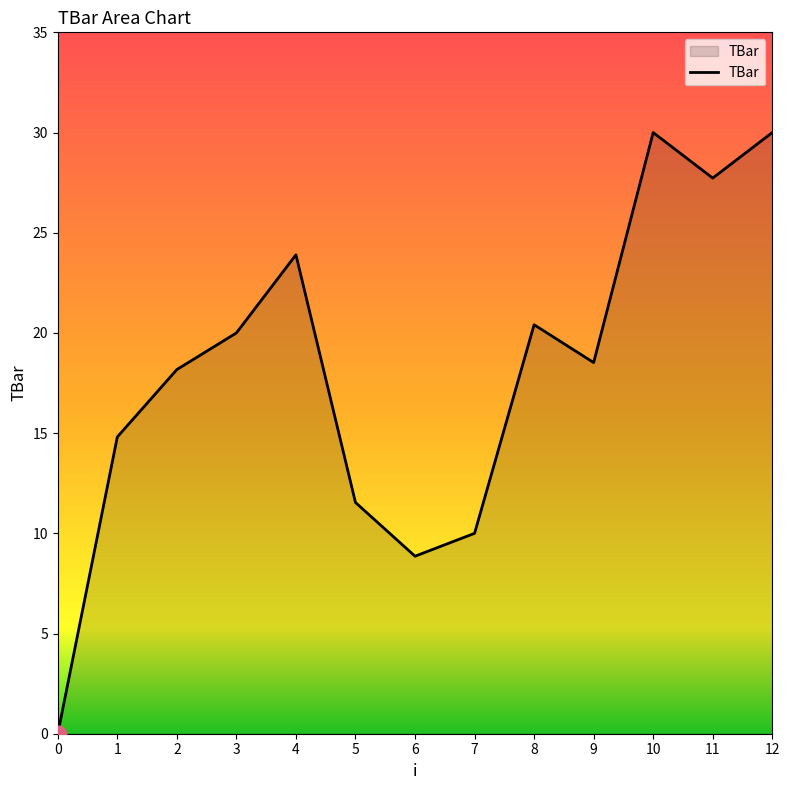

What is the difference between the maximum and minimum values?

30.0